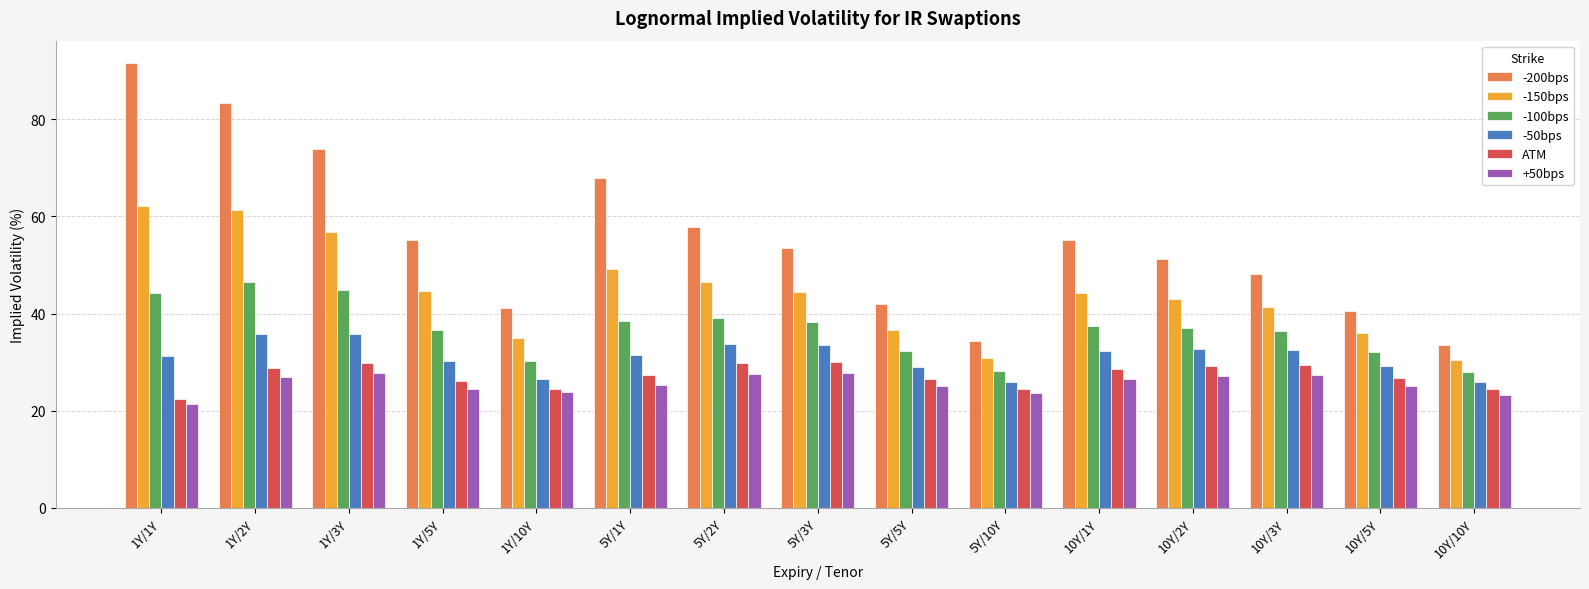

Are the bars grouped side by side (vs. stacked)?

Yes